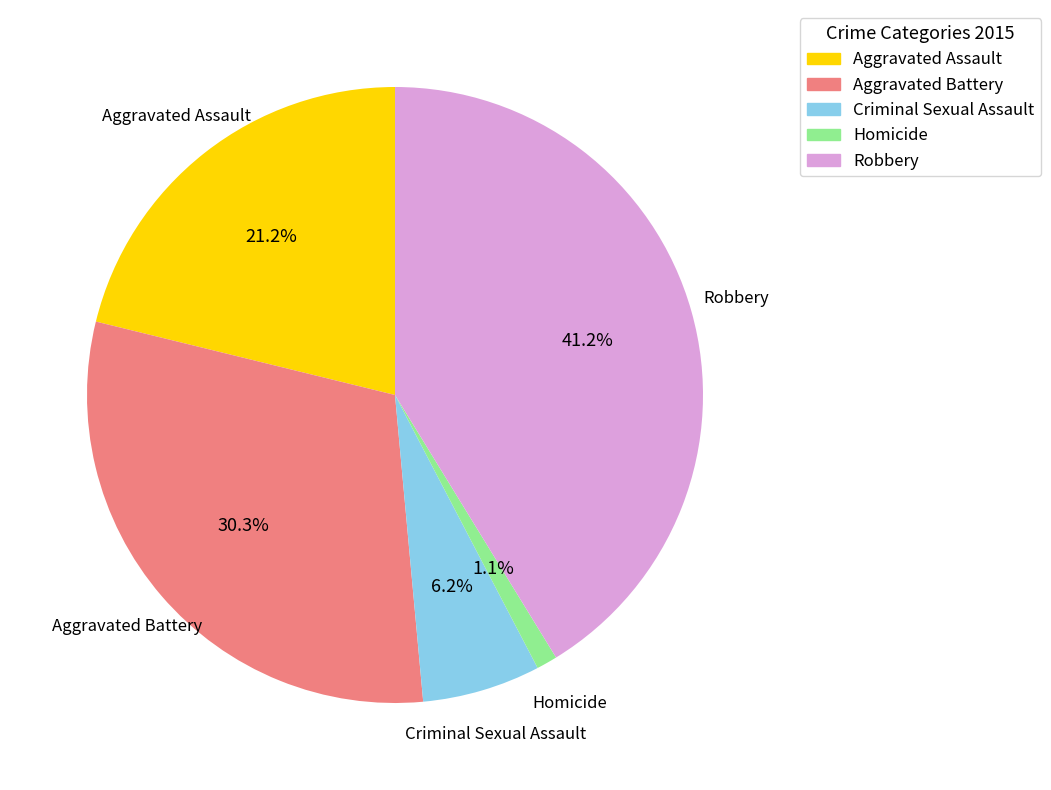

How many slices are in this pie chart?

5